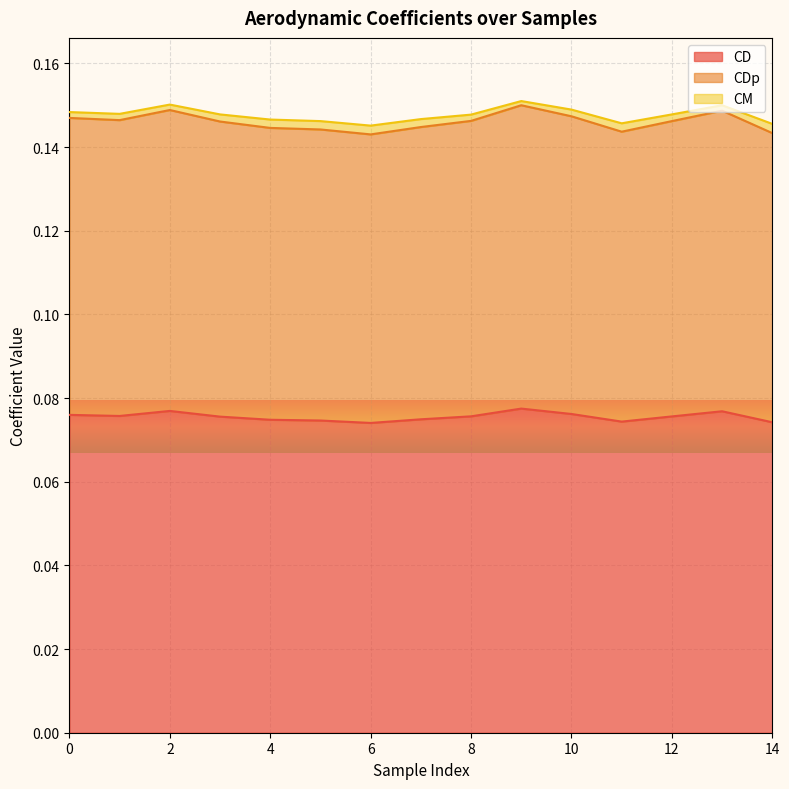

Where is the first local maximum for CD?

2